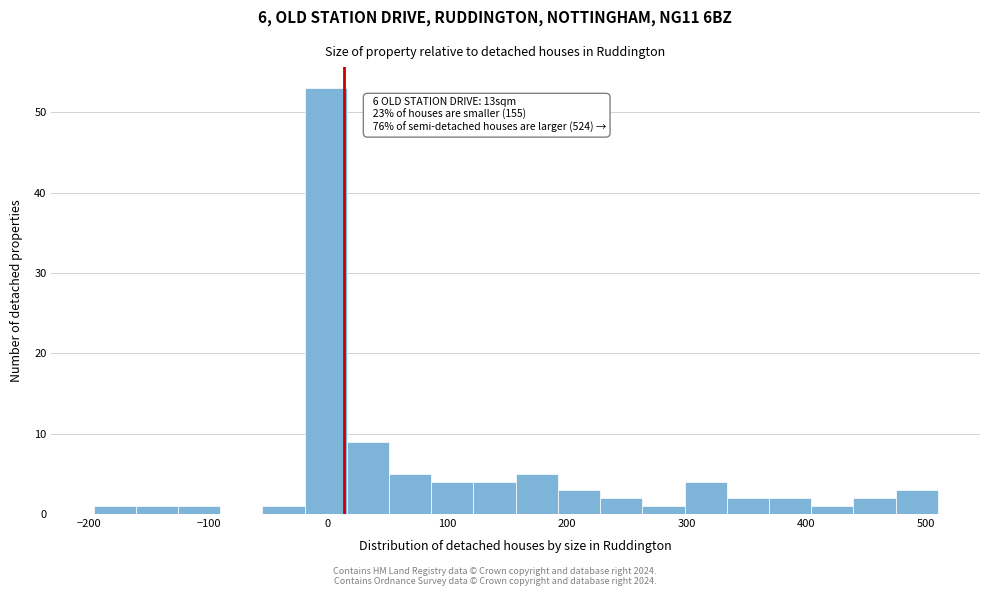

Around what value on the x-axis is the tallest bar? Give the approximate position of its centre, as read against the axis.

0